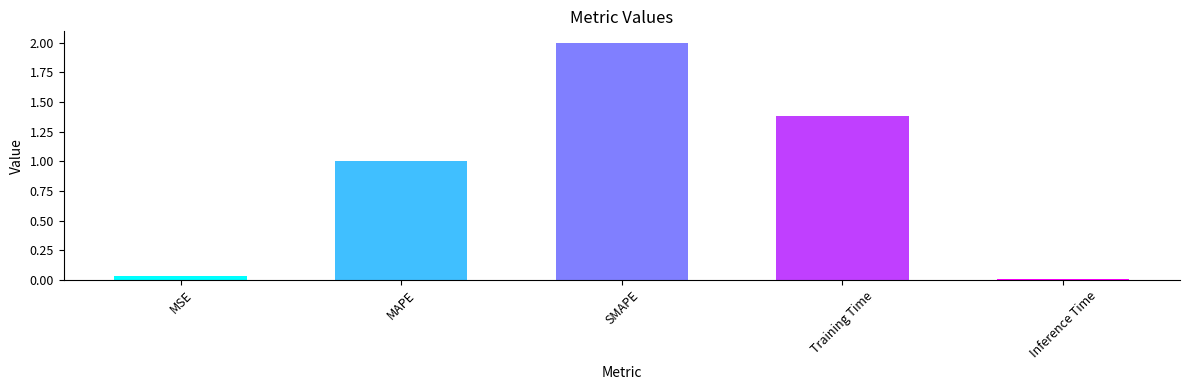

Count the number of categories in the chart.

5